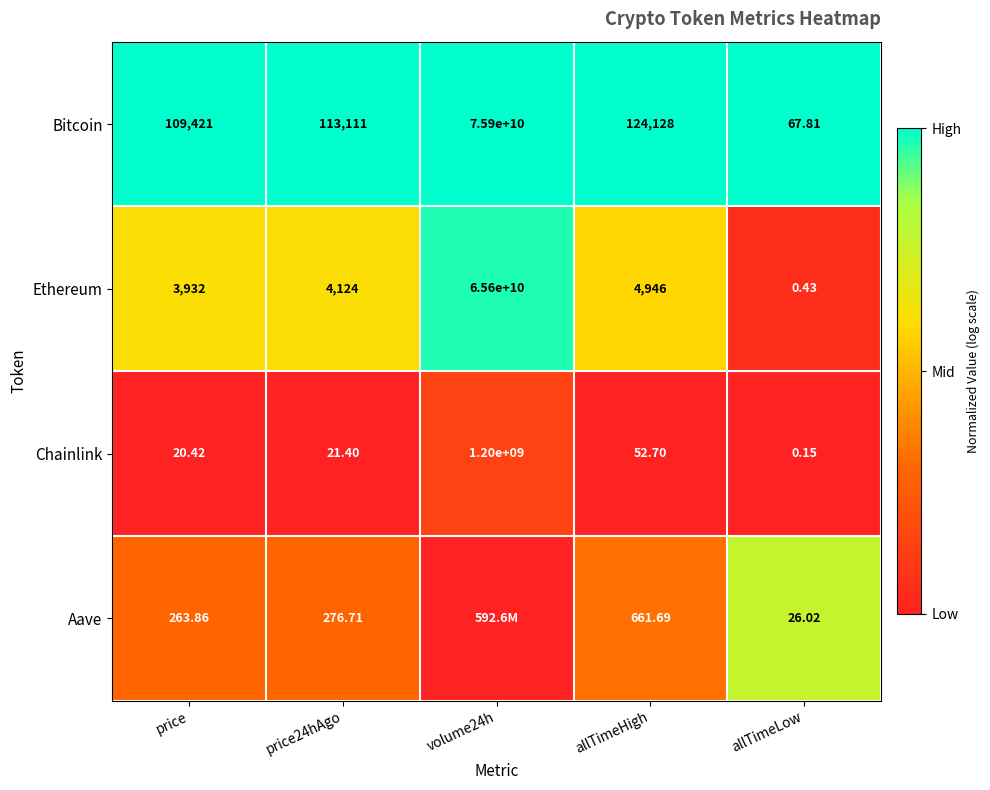

At which category is the sum across all series the highest?

volume24h